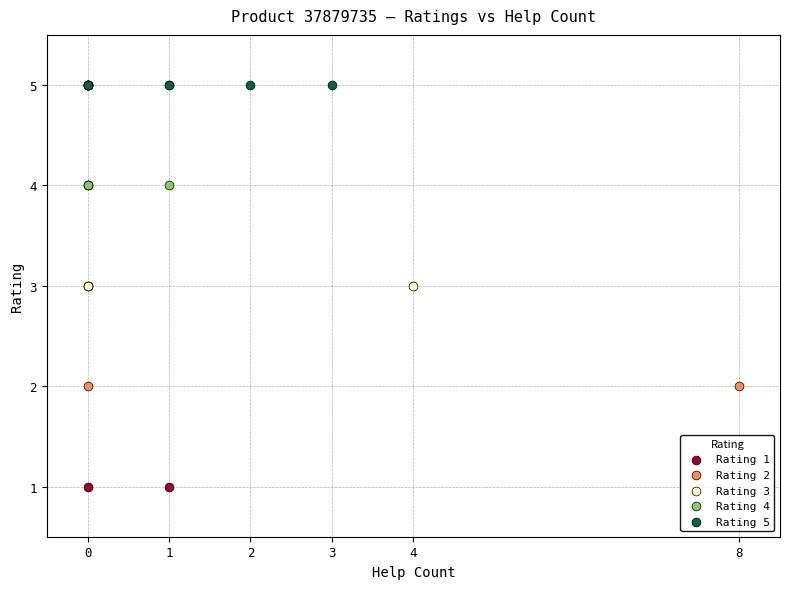

What are all the series names shown in the legend?

Rating 1, Rating 2, Rating 3, Rating 4, Rating 5